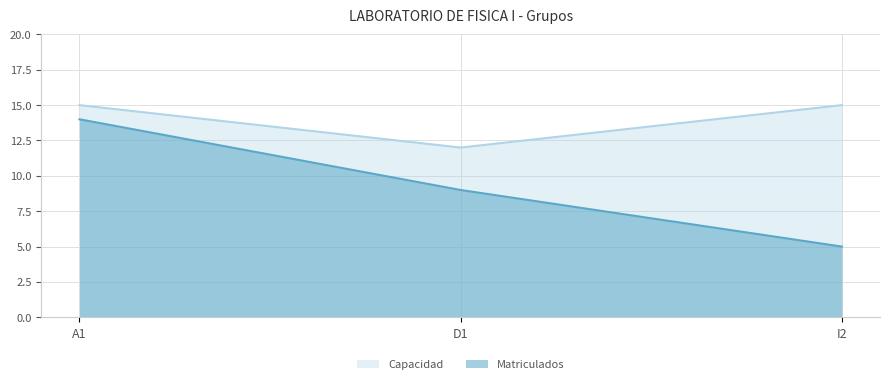

Reading left to right, what are all the values shown in this chart?

Matriculados: A1=14	D1=9	I2=5
Capacidad: A1=15	D1=12	I2=15